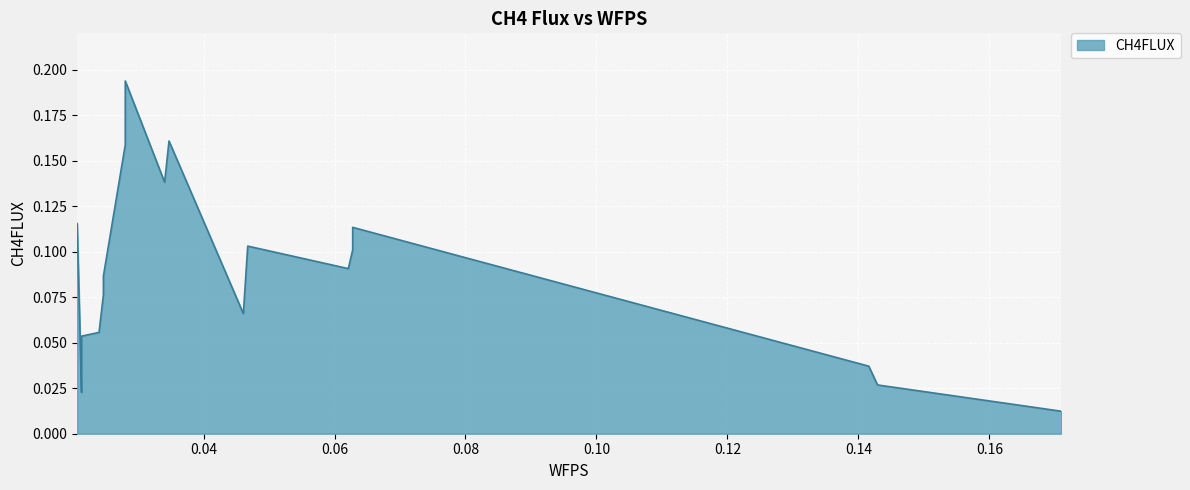

At which category does the chart reach its minimum across all series?

0.17096090158583477